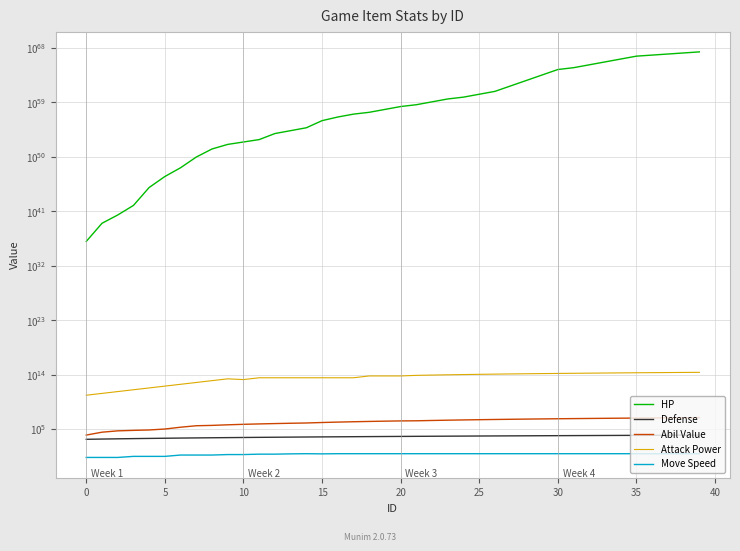

How many lines are shown in the chart?

5